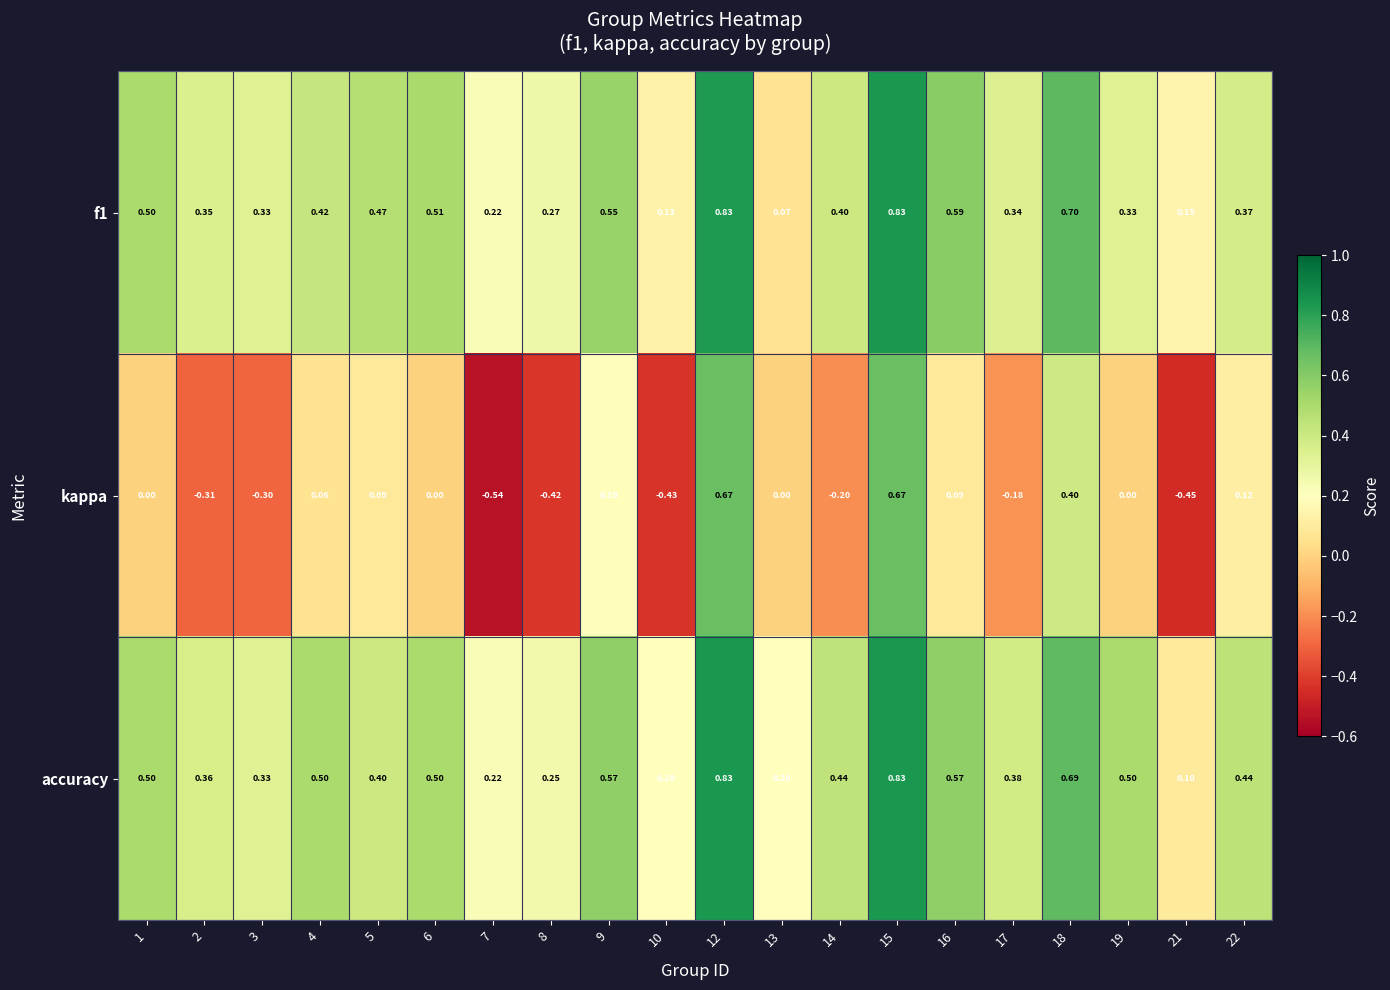

Which series has the largest total across all categories?

accuracy